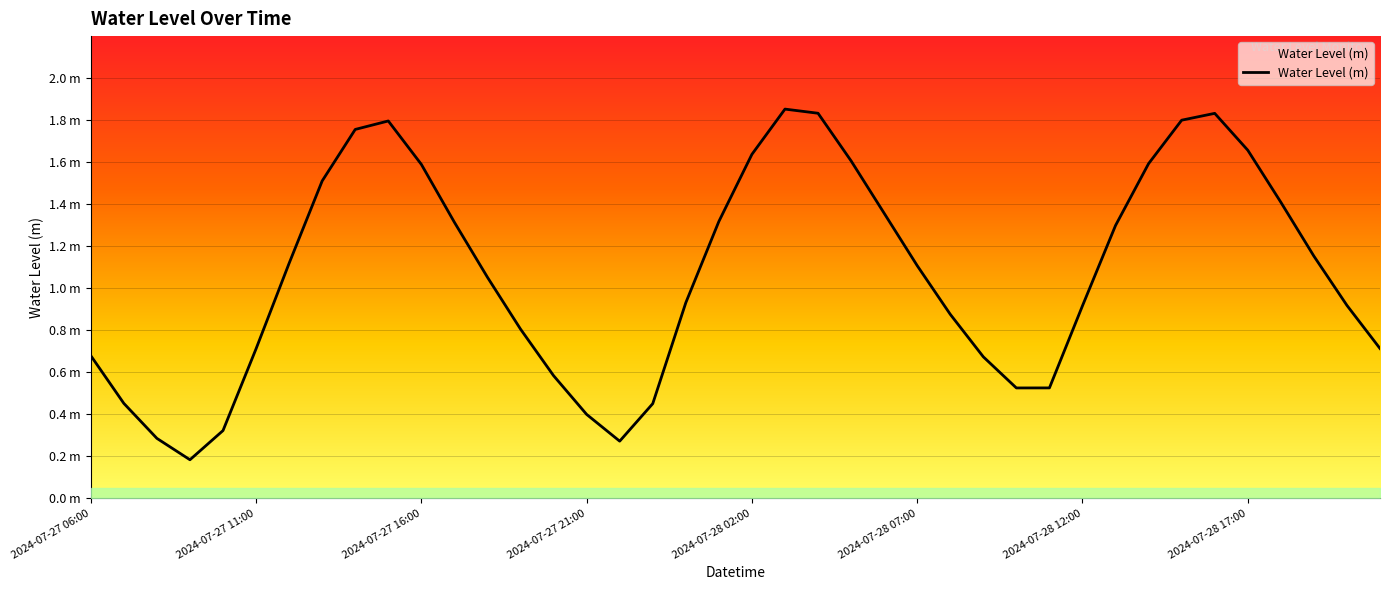

Between 18 and 2024-07-27 21:00, which is larger?

18